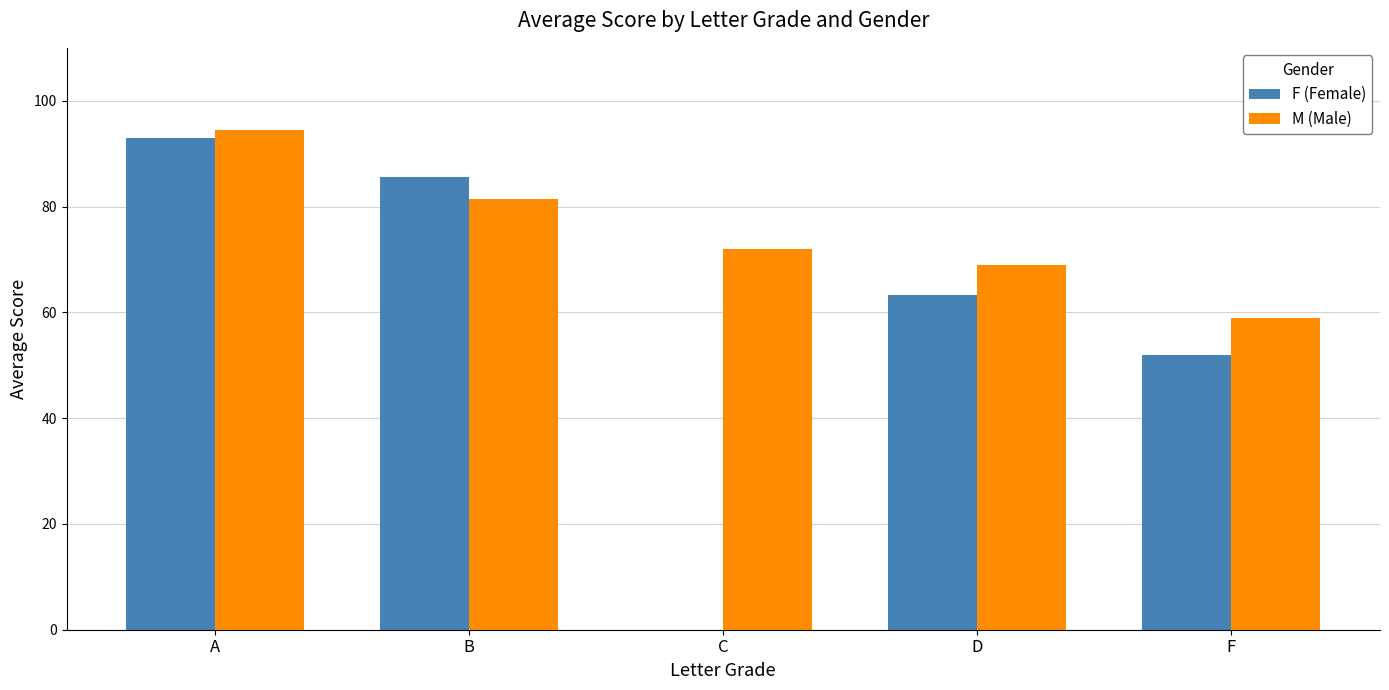

What is the sum of the M (Male) values at F and C?

131.0